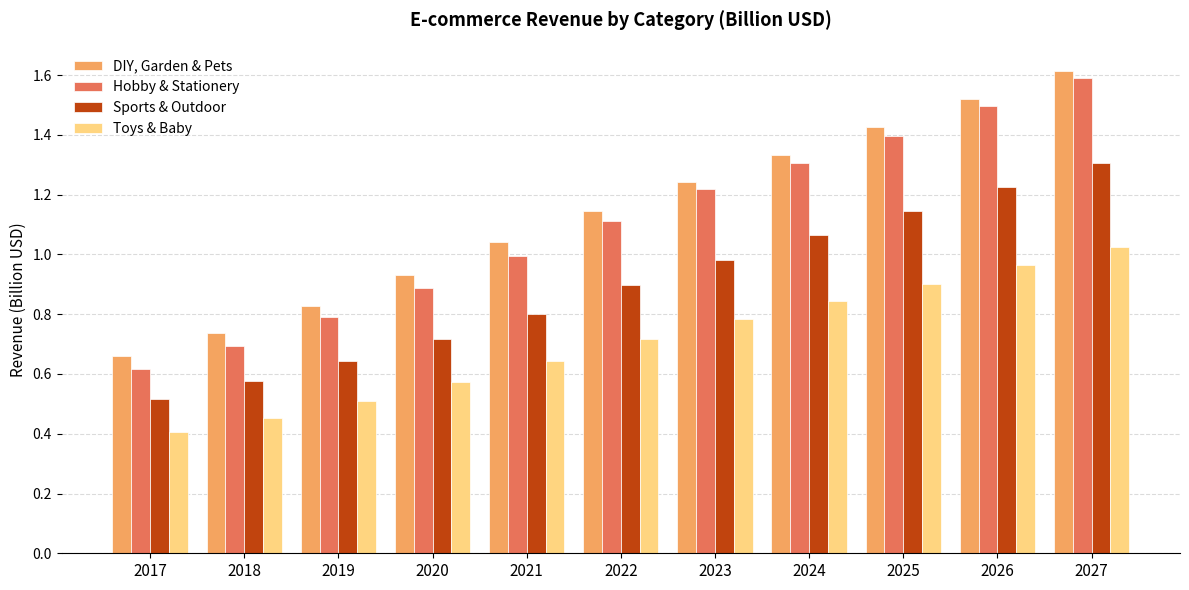

At how many categories does at least one series exceed 0?

11